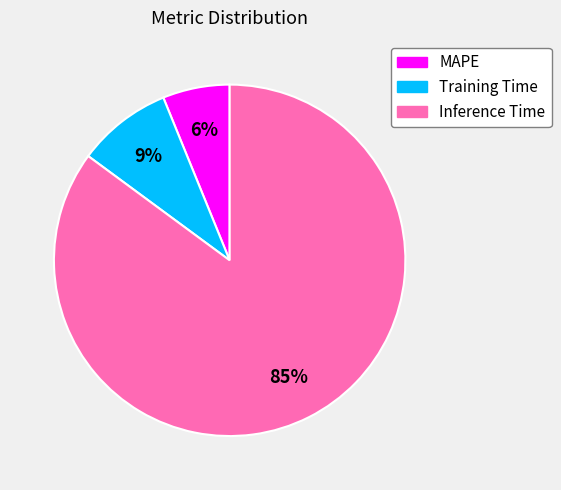

True or false: Training Time accounts for 9% of the total.

True